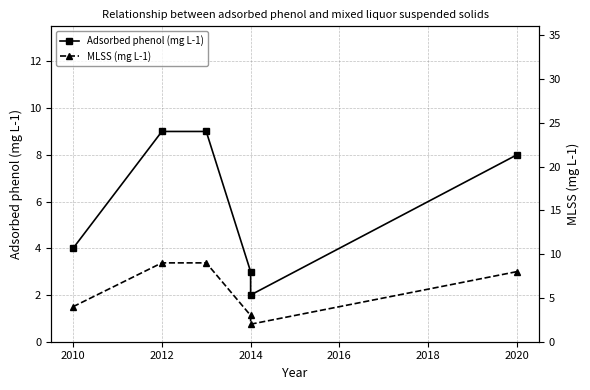

Does the chart display data point markers on the line(s)?

Yes